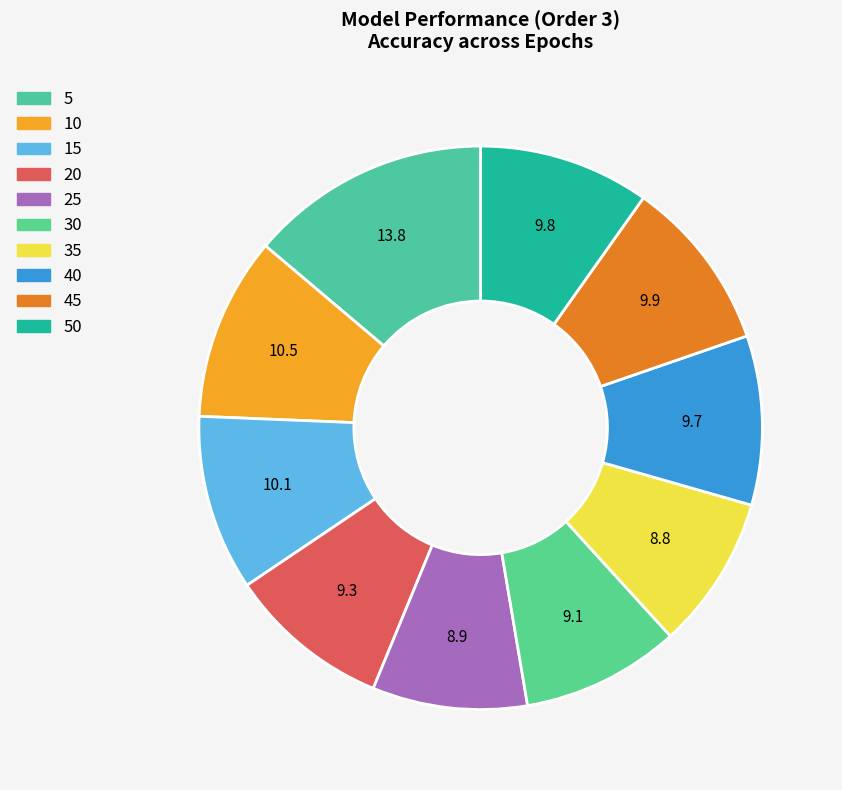

To the nearest percent, what is the combined percentage of 35 and 5?

23%